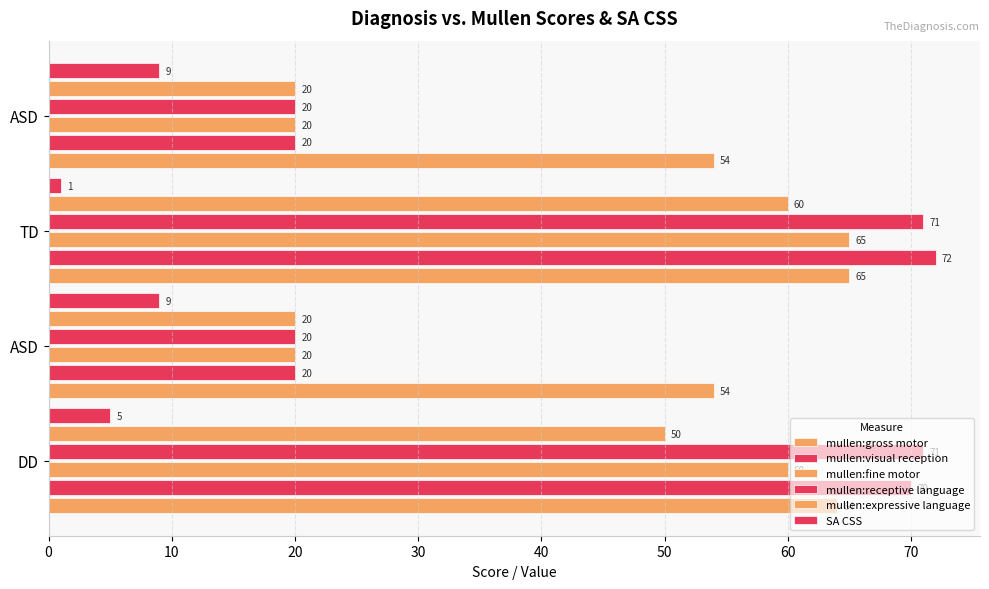

How many values in the mullen:expressive language series are below 50?

2